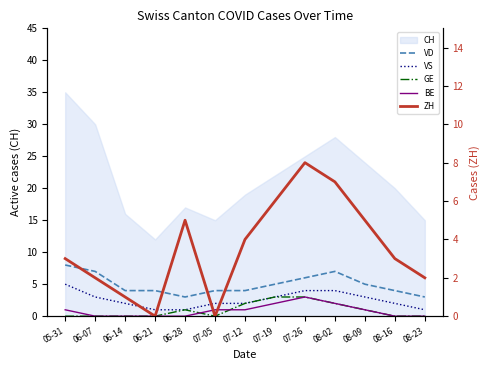

Is the value of BE at 07-26 greater than the value of ZH at 08-16?

No